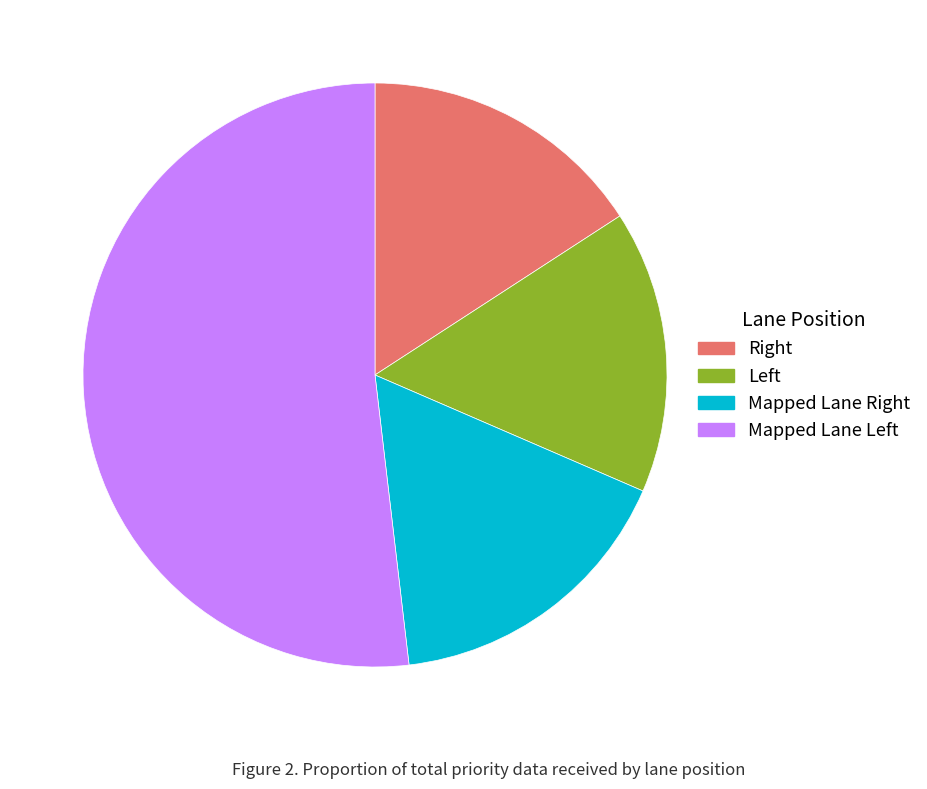

Which category has the biggest portion of the pie?

Mapped Lane Left